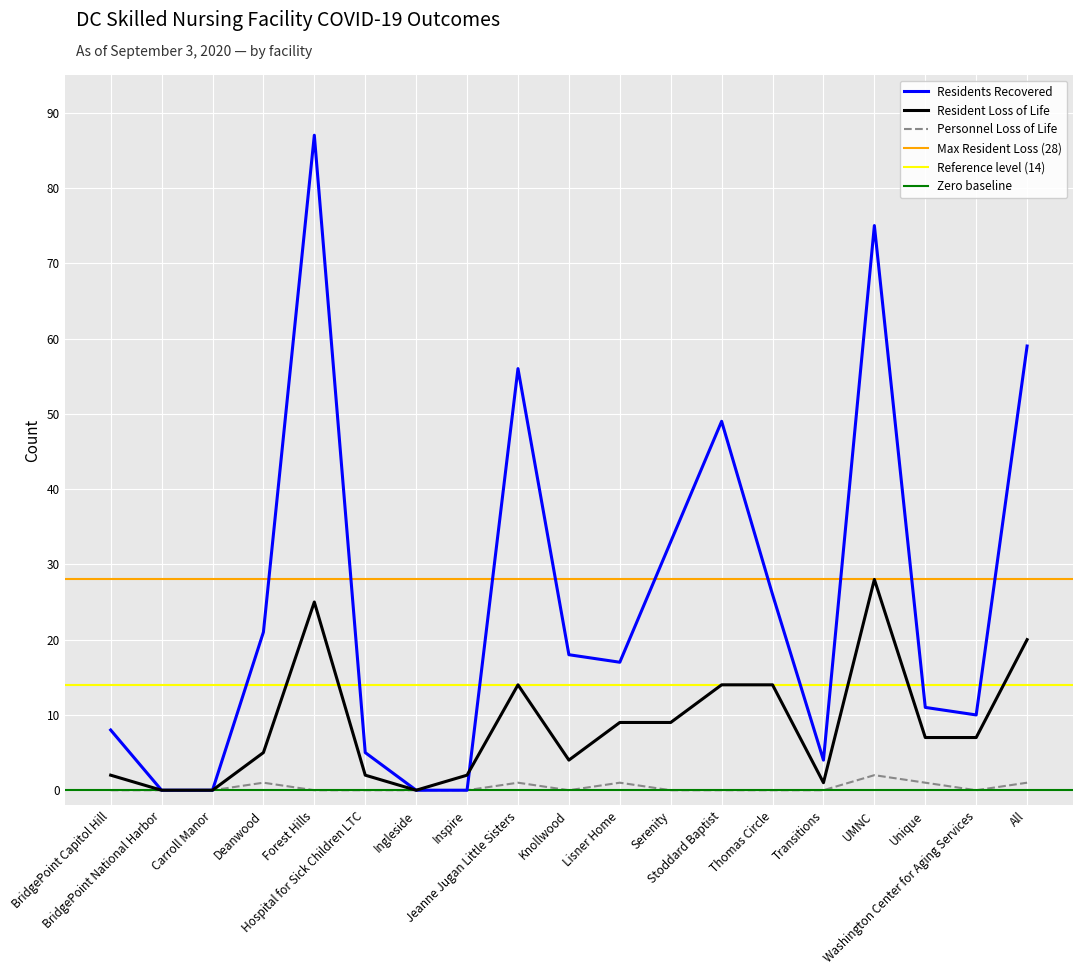

Reading right to left, list all the values displayed in this chart.

Personnel Loss of Life: All=1	Washington Center for Aging Services=0	Unique=1	UMNC=2	Transitions=0	Thomas Circle=0	Stoddard Baptist=0	Serenity=0	Lisner Home=1	Knollwood=0	Jeanne Jugan Little Sisters=1	Inspire=0	Ingleside=0	Hospital for Sick Children LTC=0	Forest Hills=0	Deanwood=1	Carroll Manor=0	BridgePoint National Harbor=0	BridgePoint Capitol Hill=0
Resident Loss of Life: All=20	Washington Center for Aging Services=7	Unique=7	UMNC=28	Transitions=1	Thomas Circle=14	Stoddard Baptist=14	Serenity=9	Lisner Home=9	Knollwood=4	Jeanne Jugan Little Sisters=14	Inspire=2	Ingleside=0	Hospital for Sick Children LTC=2	Forest Hills=25	Deanwood=5	Carroll Manor=0	BridgePoint National Harbor=0	BridgePoint Capitol Hill=2
Residents Recovered: All=59	Washington Center for Aging Services=10	Unique=11	UMNC=75	Transitions=4	Thomas Circle=26	Stoddard Baptist=49	Serenity=33	Lisner Home=17	Knollwood=18	Jeanne Jugan Little Sisters=56	Inspire=0	Ingleside=0	Hospital for Sick Children LTC=5	Forest Hills=87	Deanwood=21	Carroll Manor=0	BridgePoint National Harbor=0	BridgePoint Capitol Hill=8